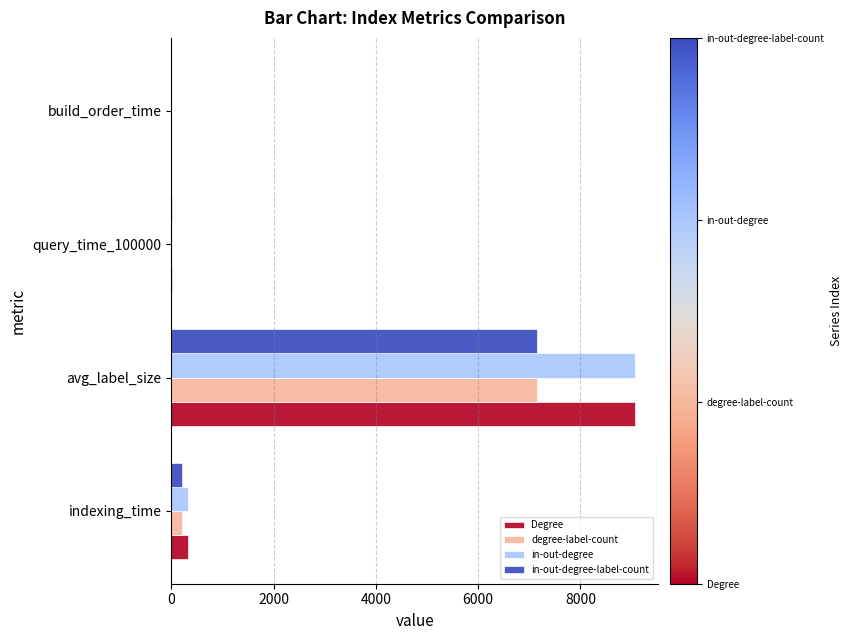

What is the average value of the in-out-degree series?

2348.7